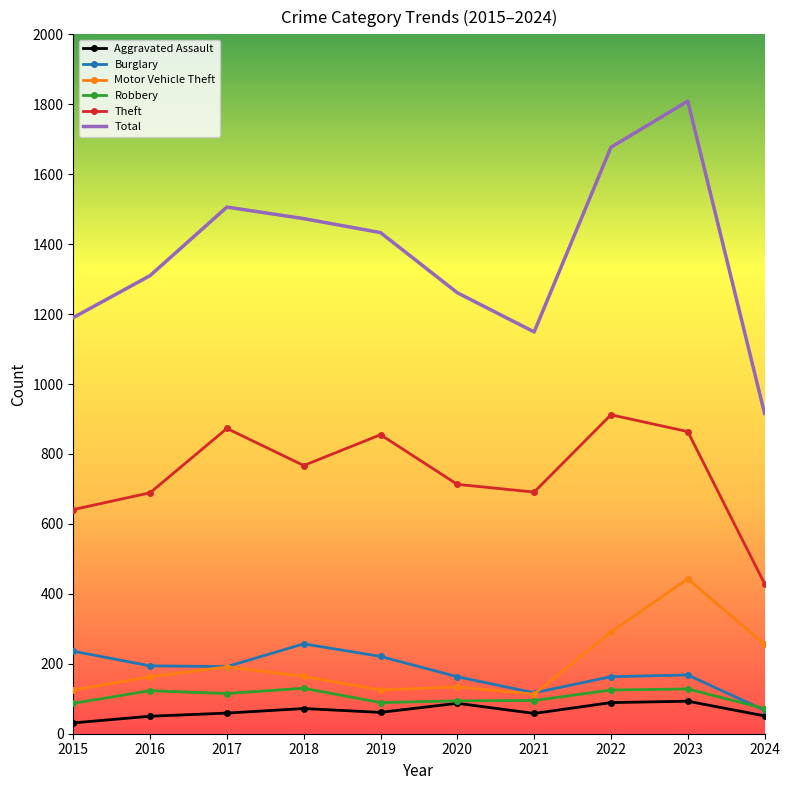

What are all the series names shown in the legend?

Aggravated Assault, Burglary, Motor Vehicle Theft, Robbery, Theft, Total